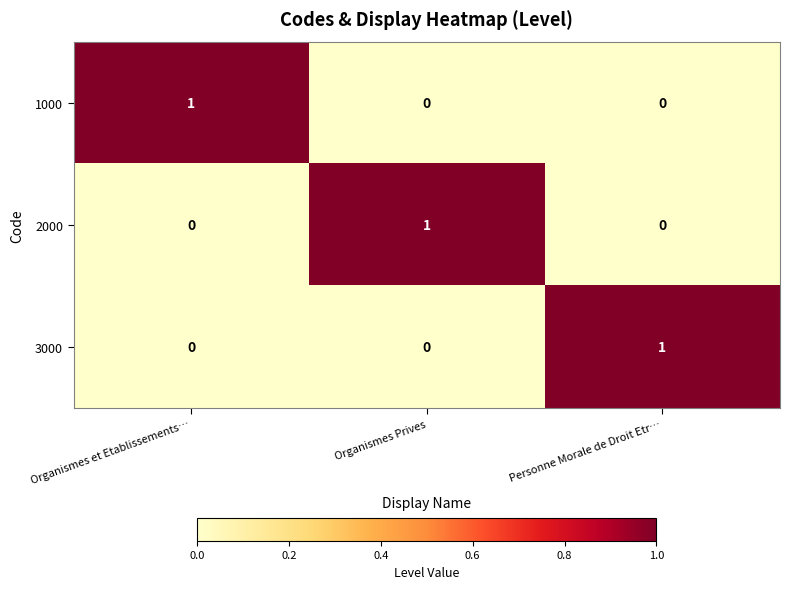

How many 2000 values are between 0 and 1?

3